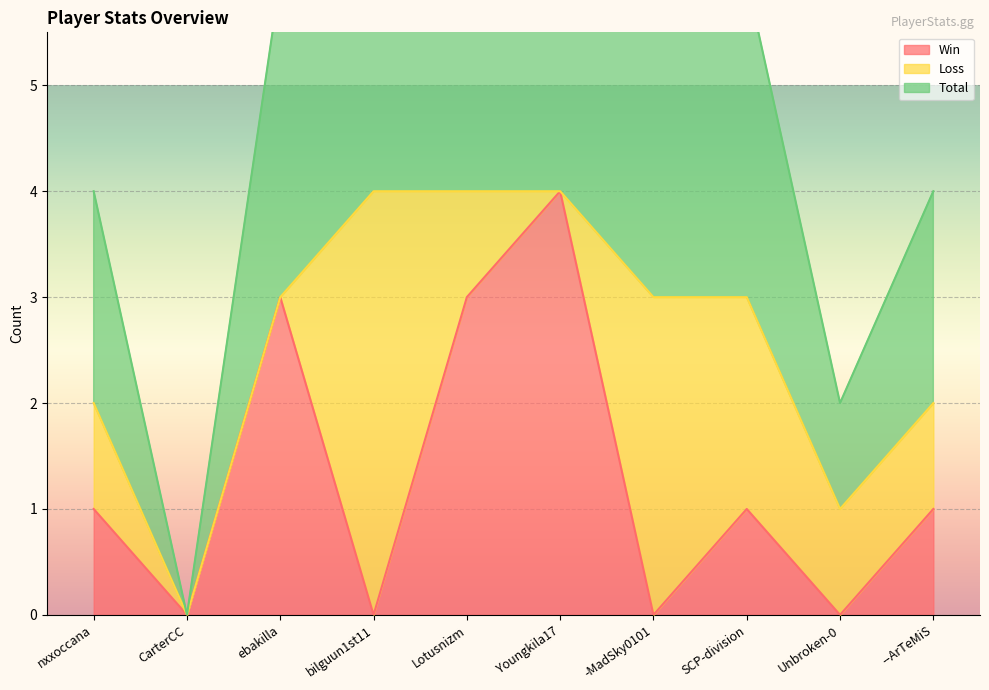

True or false: Win and Total cross at least once.

False